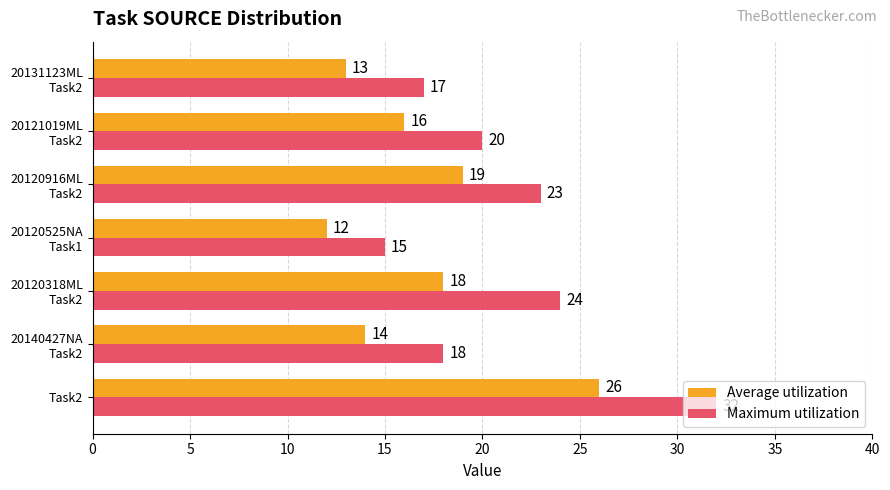

What is the greatest value displayed?

32